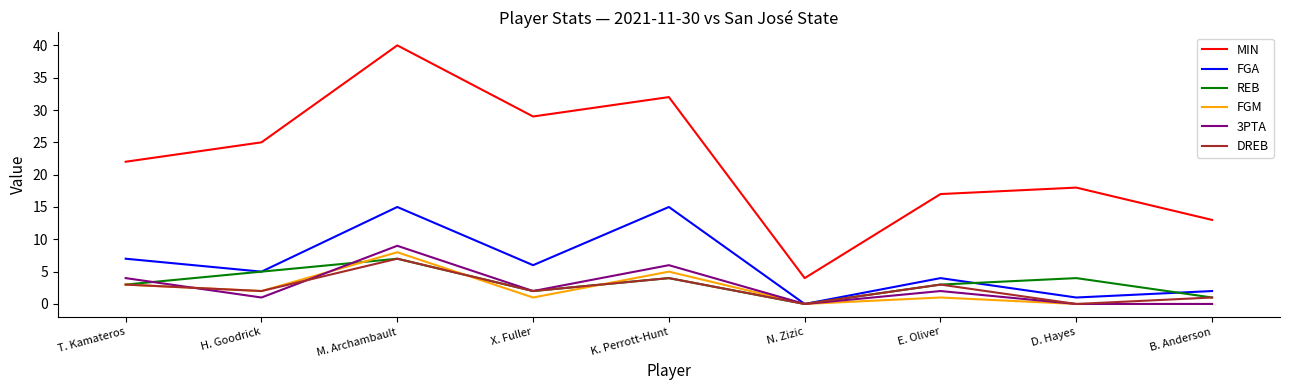

What are all the series names shown in the legend?

MIN, FGA, REB, FGM, 3PTA, DREB